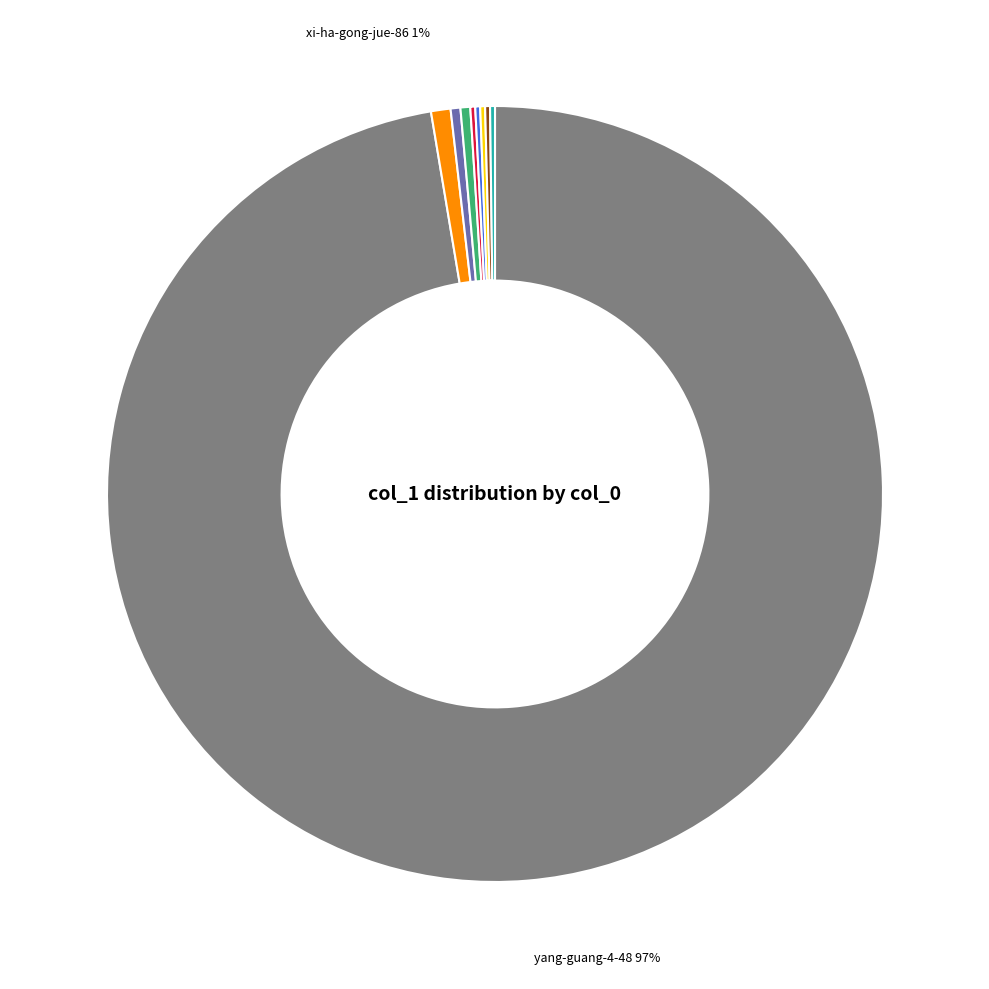

To the nearest percent, what is the average slice percentage?

11%